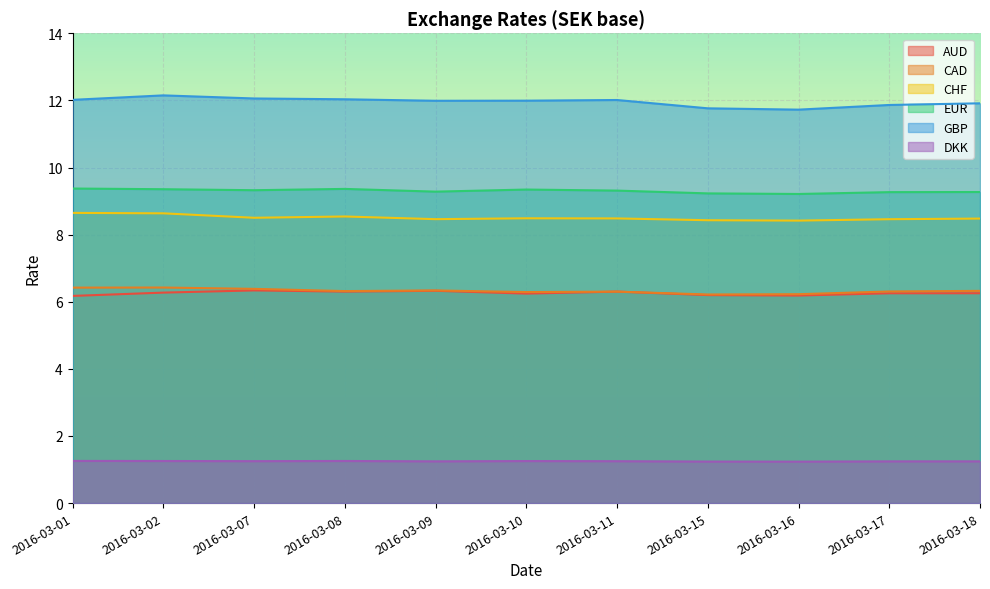

In EUR, how many points are lower than both neighbors (excluding endpoints)?

3